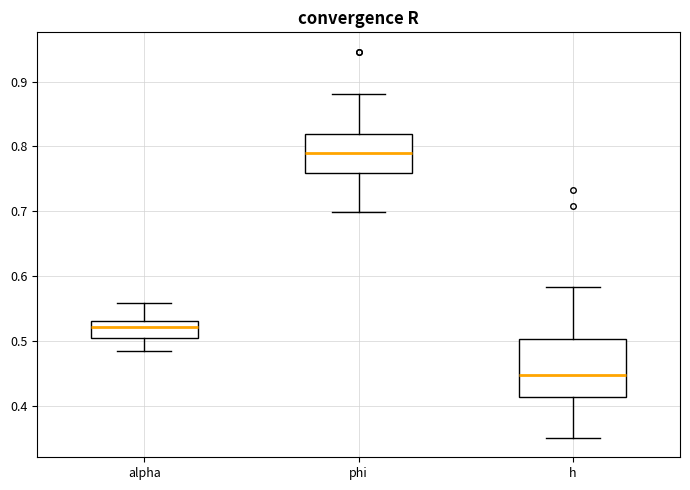

Where is the lower edge of the box for phi on the y-axis? The values are not printed on the chart, so give them approximately, as read against the axis.

0.76